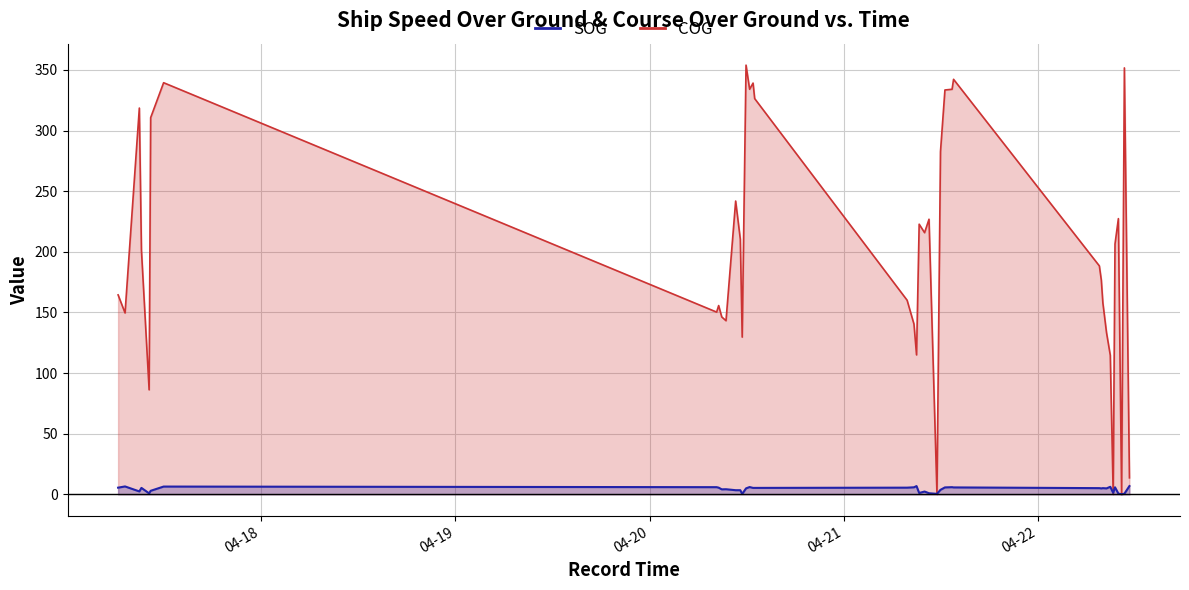

In SOG, how many points are higher than both neighbors (excluding endpoints)?

11